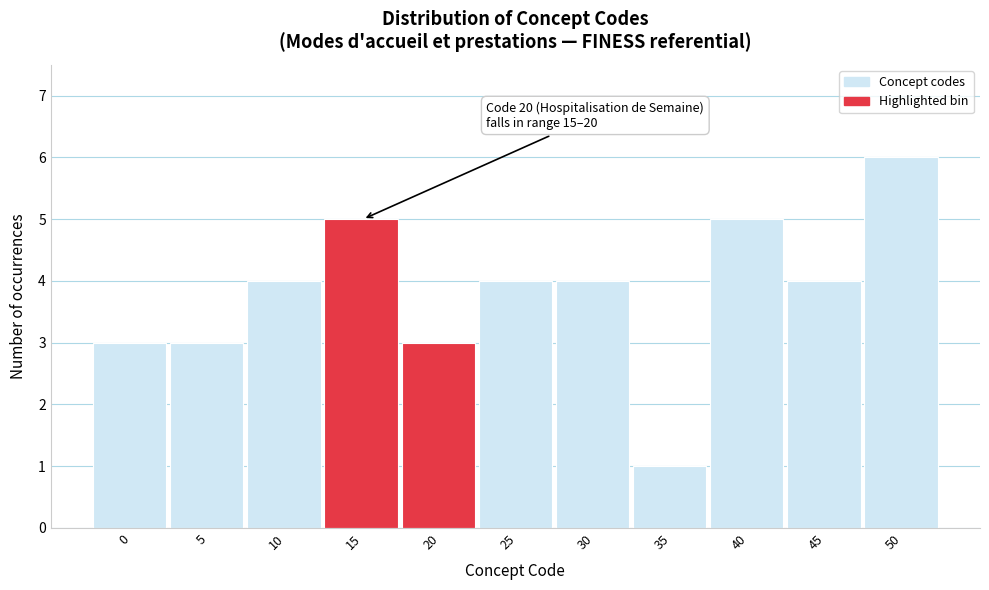

Reading left to right, transcribe all the data shown in this chart.

3	3	4	5	3	4	4	1	5	4	6